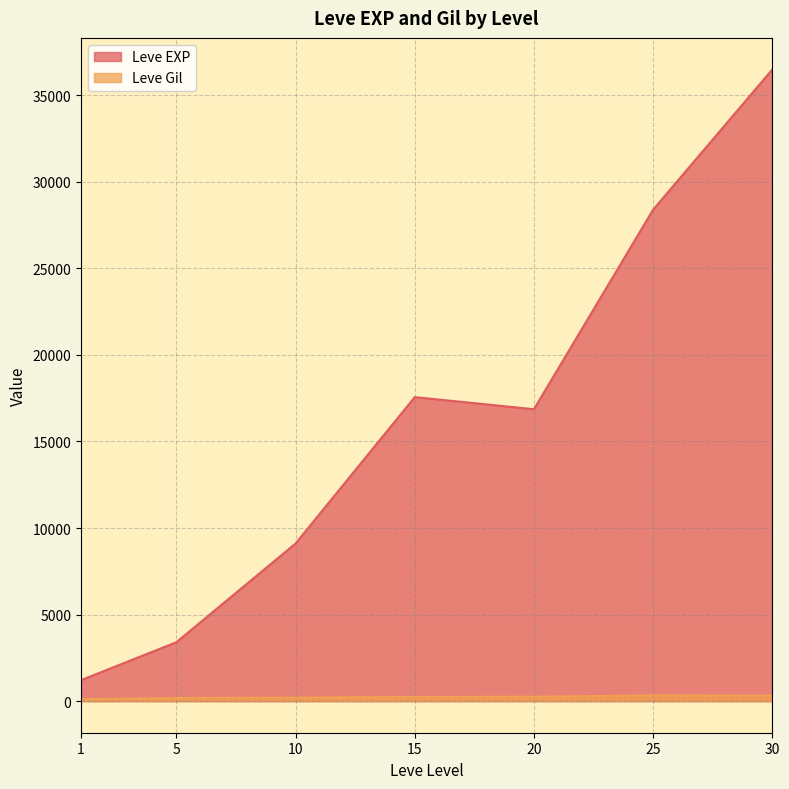

What is the minimum value for Leve Gil?

113.3